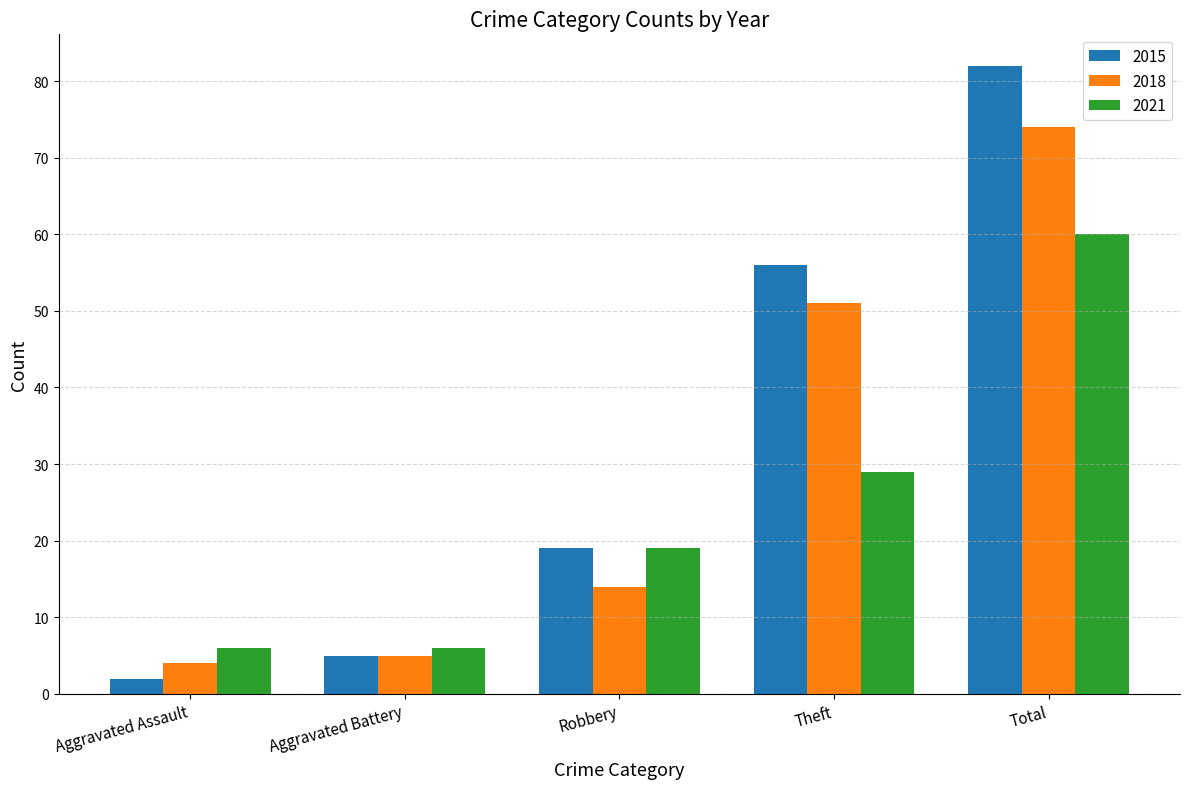

How many bars are there in each group?

3